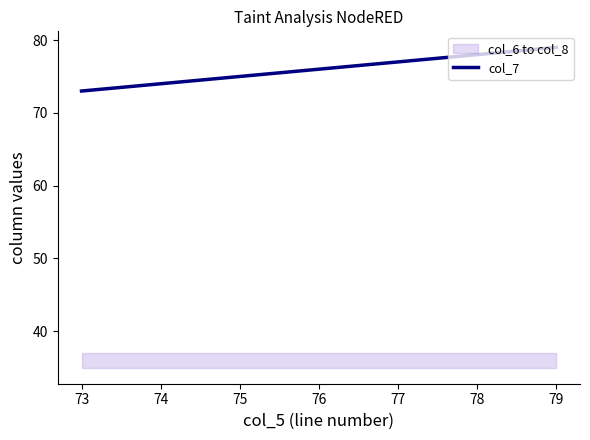

Does the chart display data point markers on the line(s)?

No